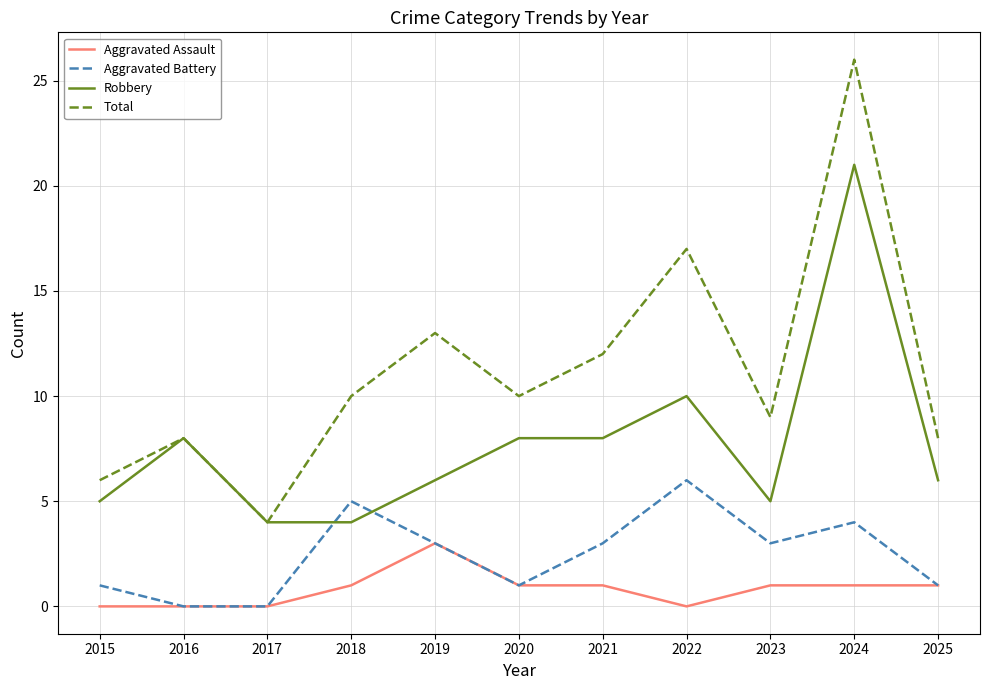

What is the difference between the highest and lowest values at 2015?

6